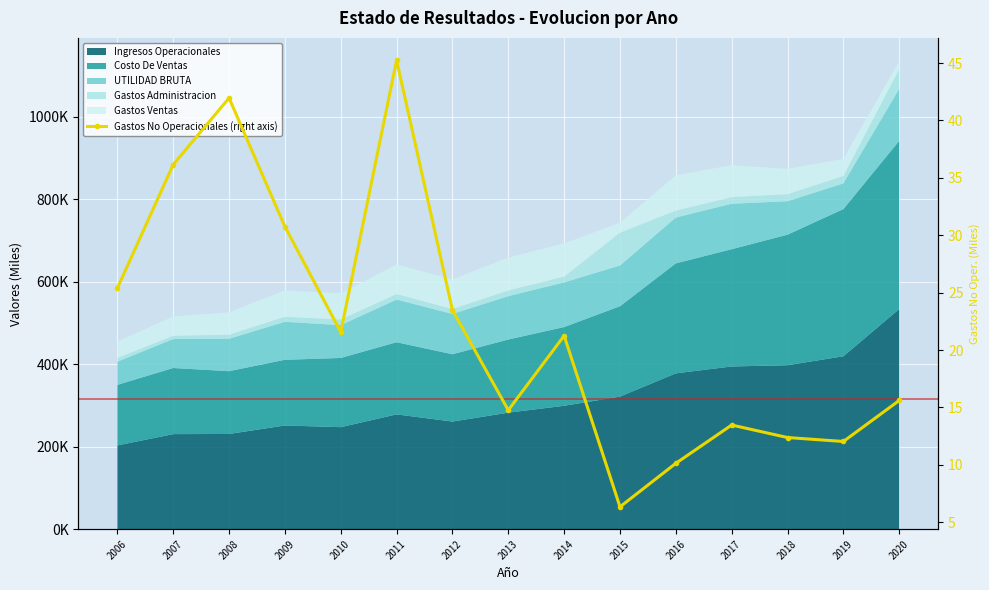

The chart shows a value of 36.2 at 2007. True or false?

True